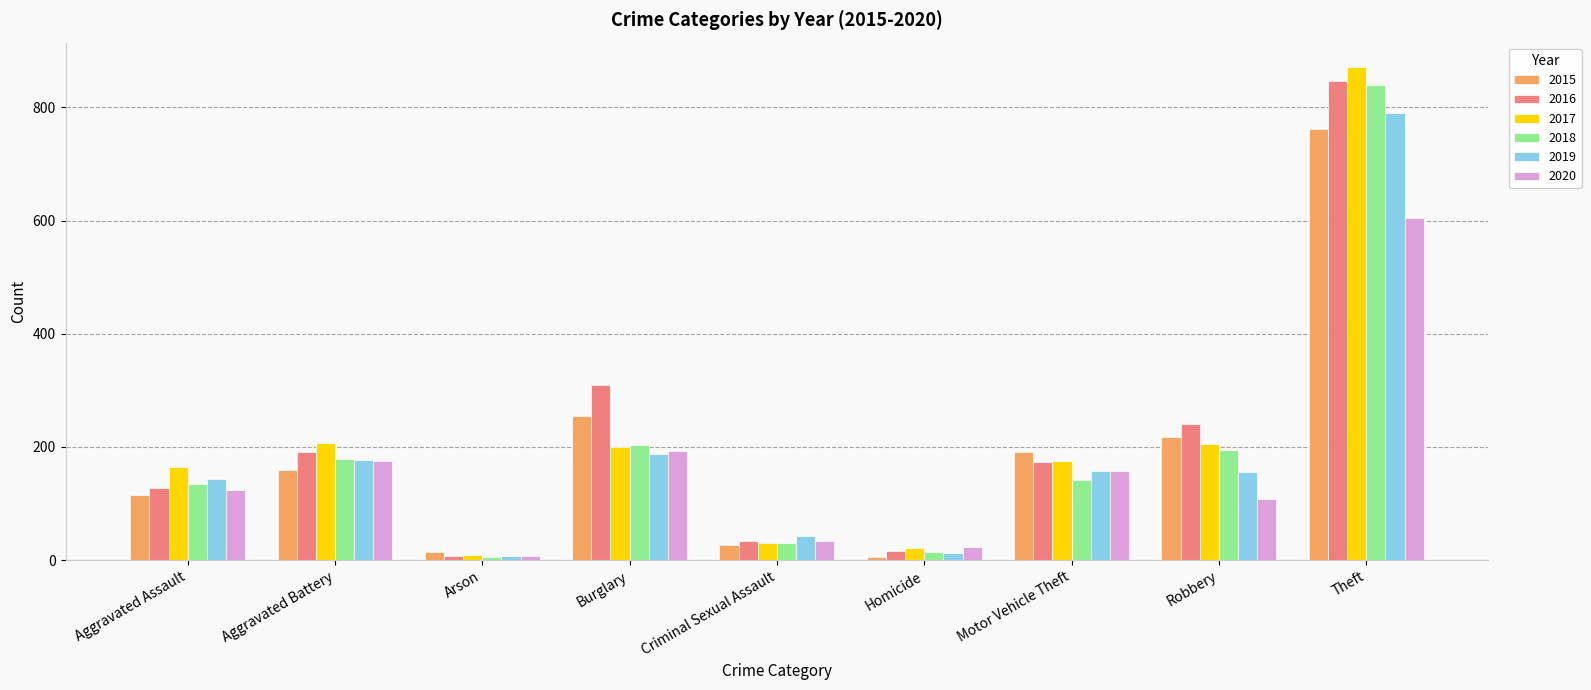

What is the maximum value shown in the chart?

871